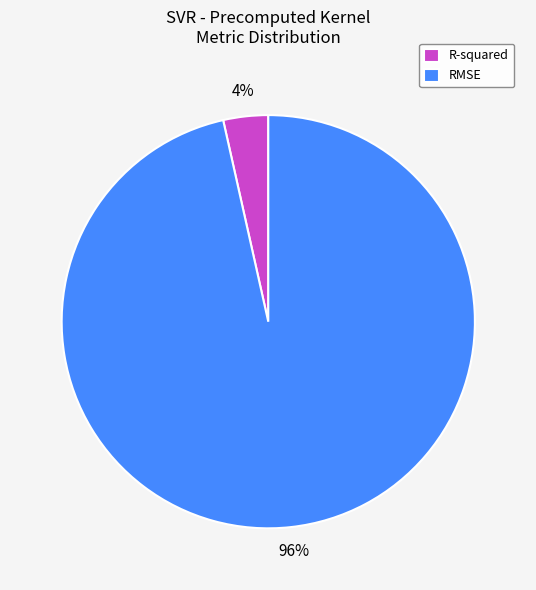

Which category has the smallest portion of the pie?

R-squared